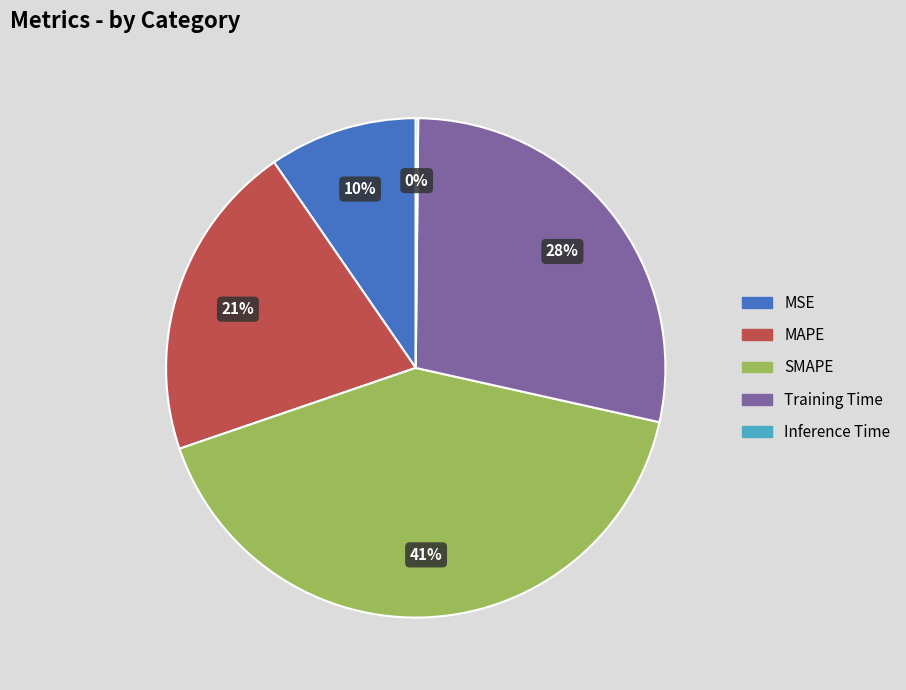

Is it true that SMAPE is 41% of the pie?

True